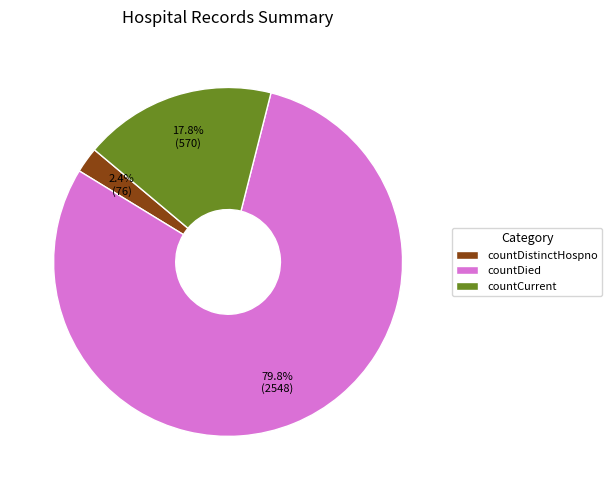

Which category has the smallest portion of the pie?

countDistinctHospno